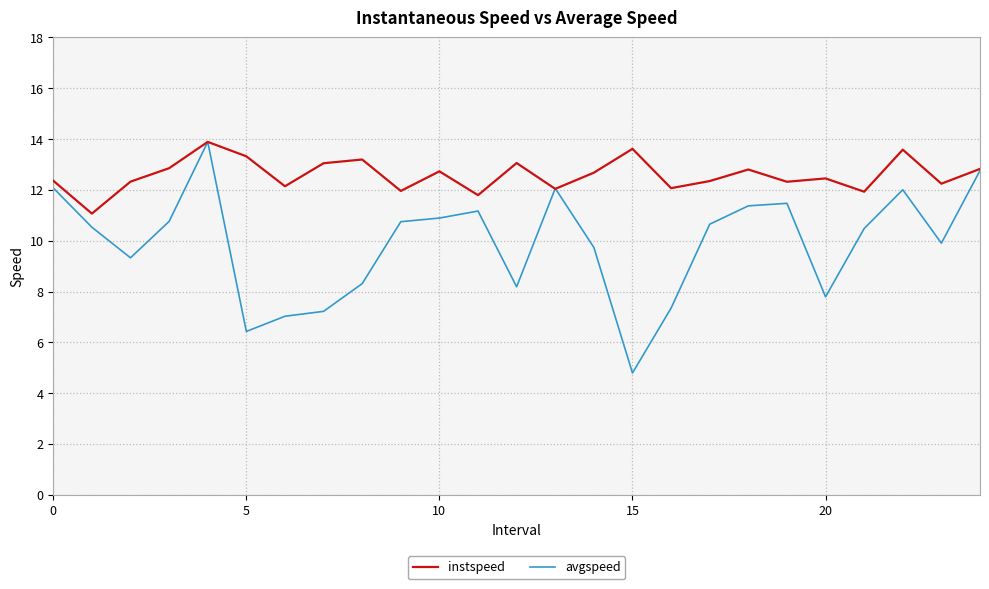

Which series has the widest spread of values?

avgspeed